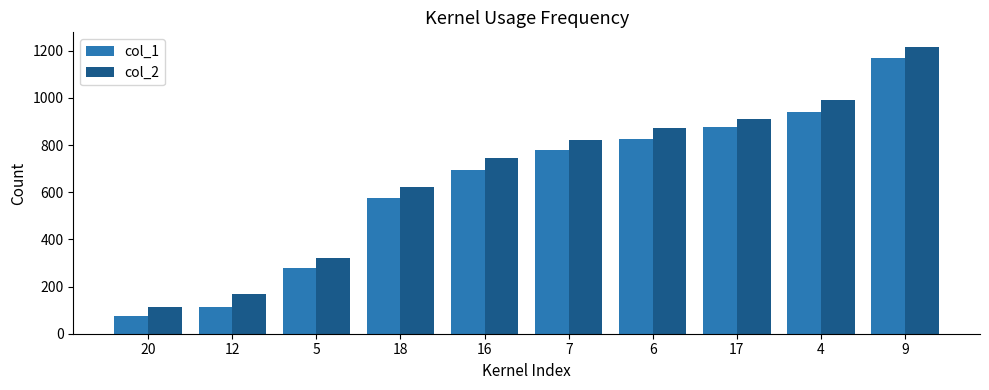

Which category has the highest value in the col_1 series?

9